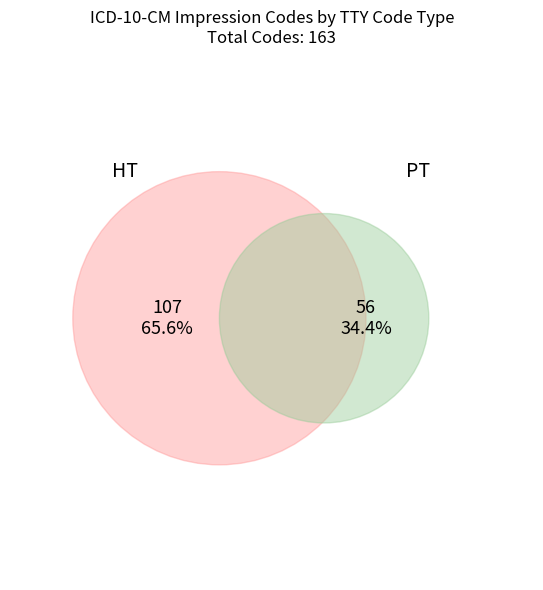

What is the largest slice in the pie chart?

HT